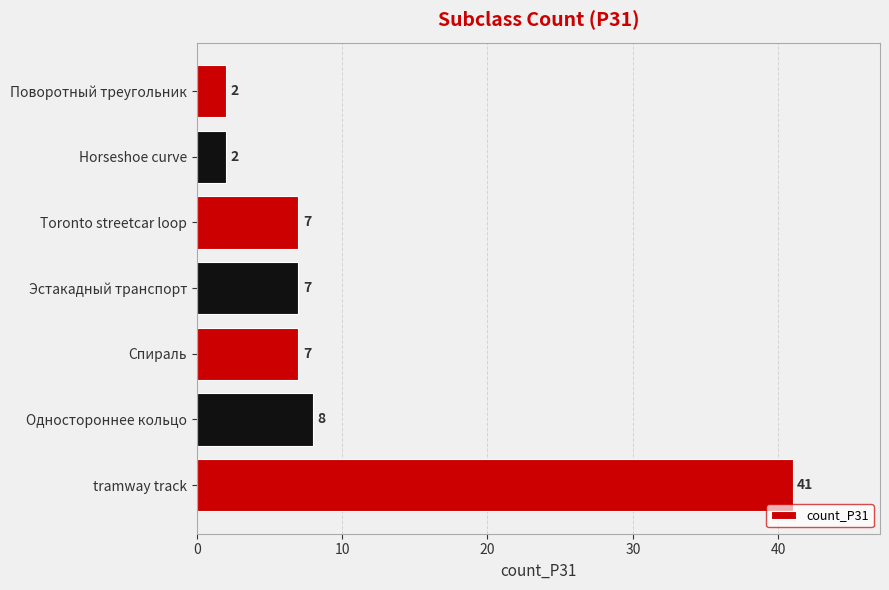

What is the difference between the second highest and second lowest values?

6